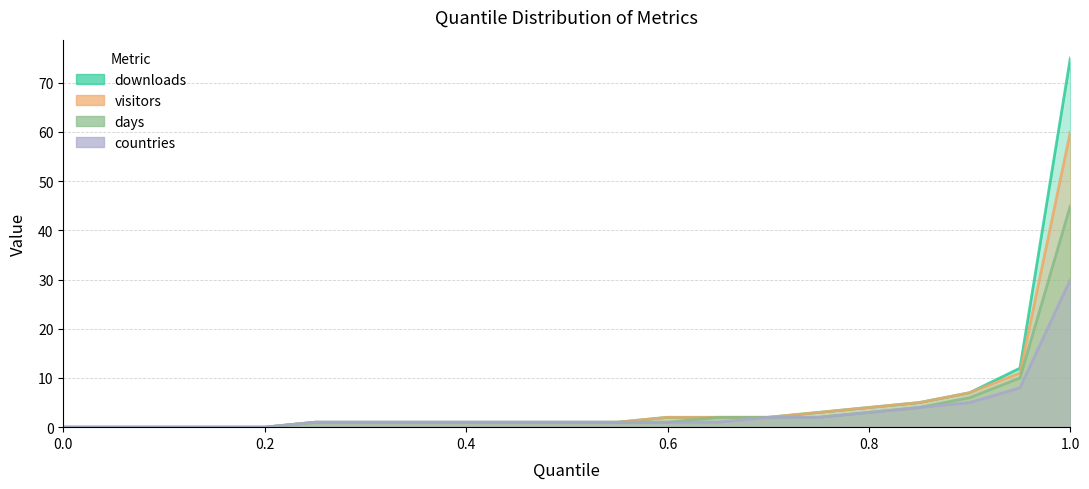

What is the average value of the days series?

4